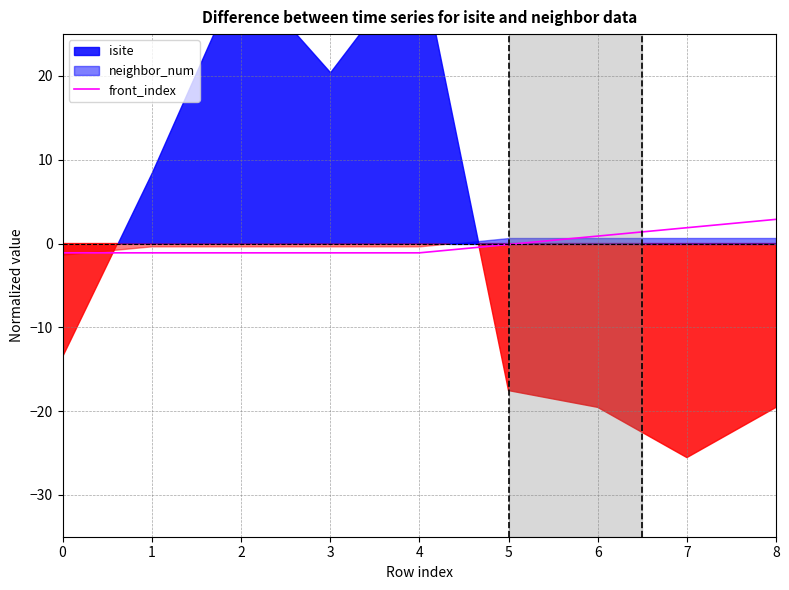

What is the difference between the maximum and second lowest values?

4.0